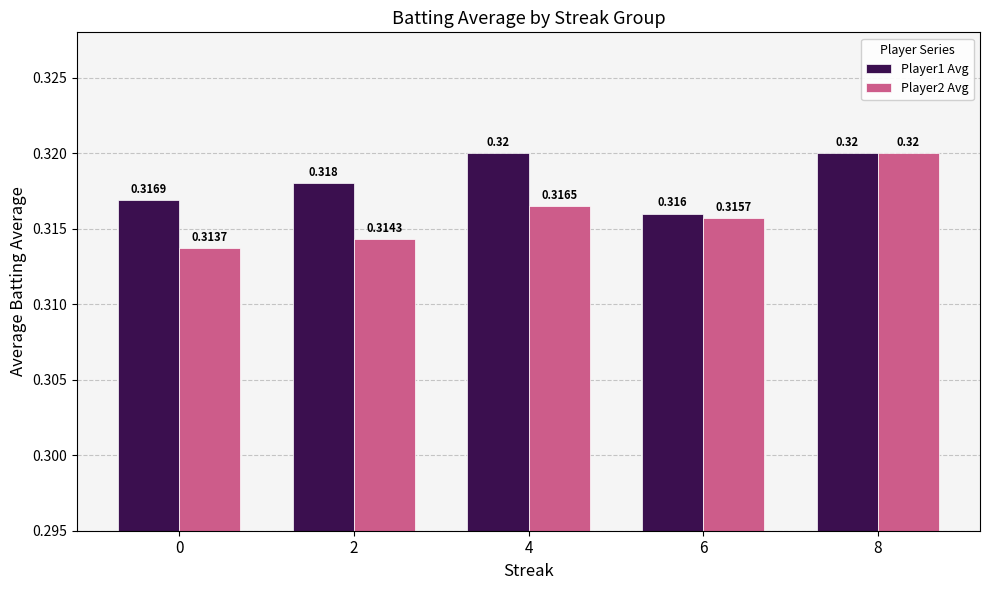

The value of Player1 Avg at 2 is 0.1. True or false?

False